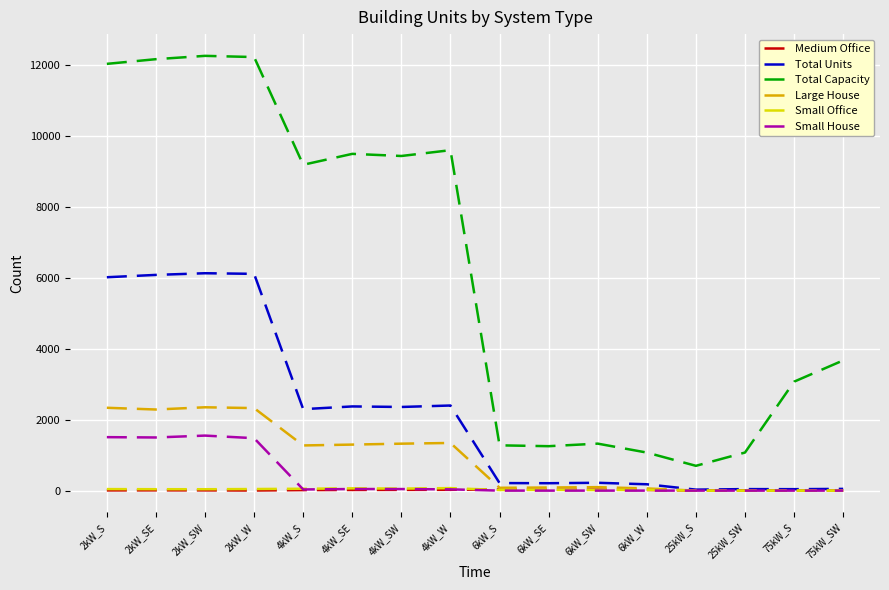

Between 4kW_W and 25kW_S, which series saw the biggest shift?

Total Capacity